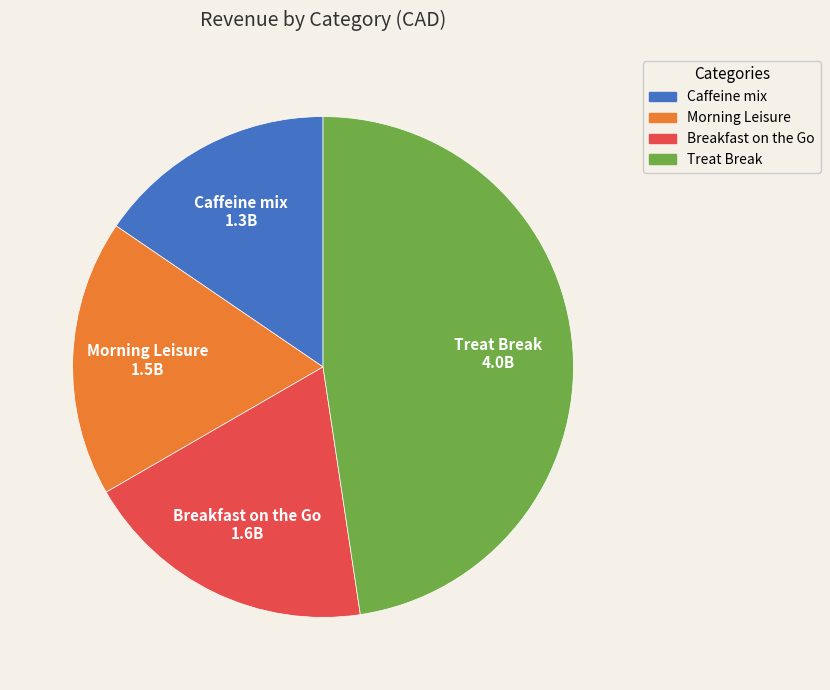

Does any single category account for the majority?

No